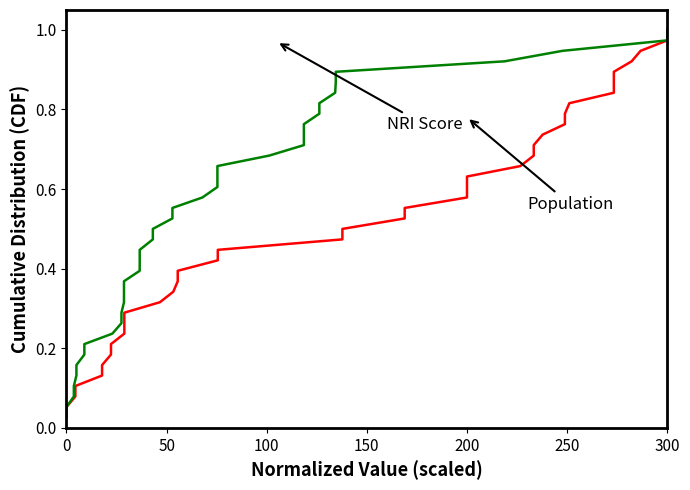

What are all the series names shown in the legend?

NRI Score, Population